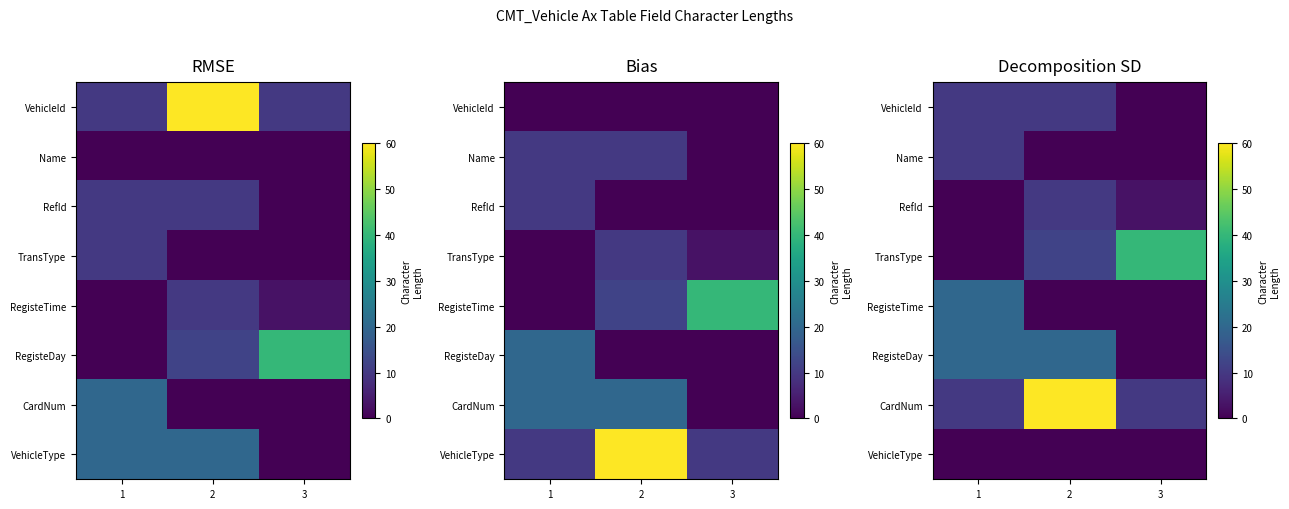

The CardNum series shows 60 at 2. True or false?

True